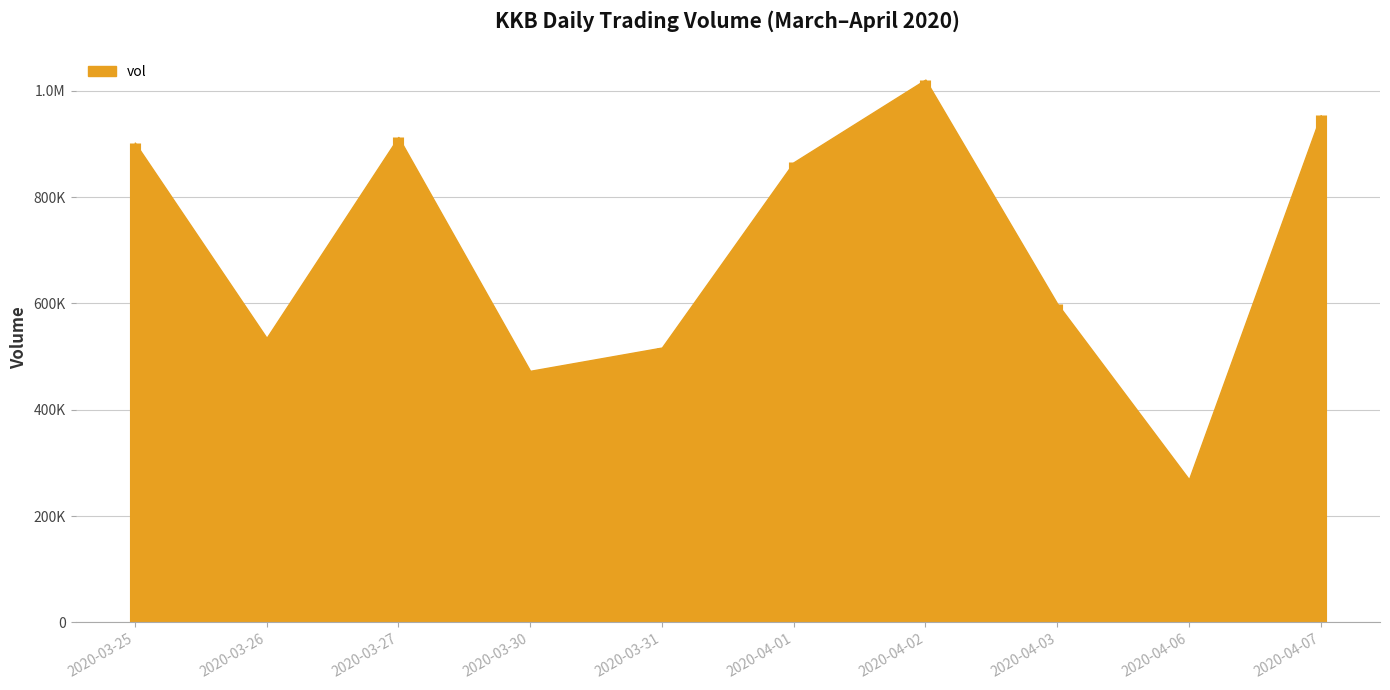

Is it true that the value at 2020-04-03 is 409828?

False